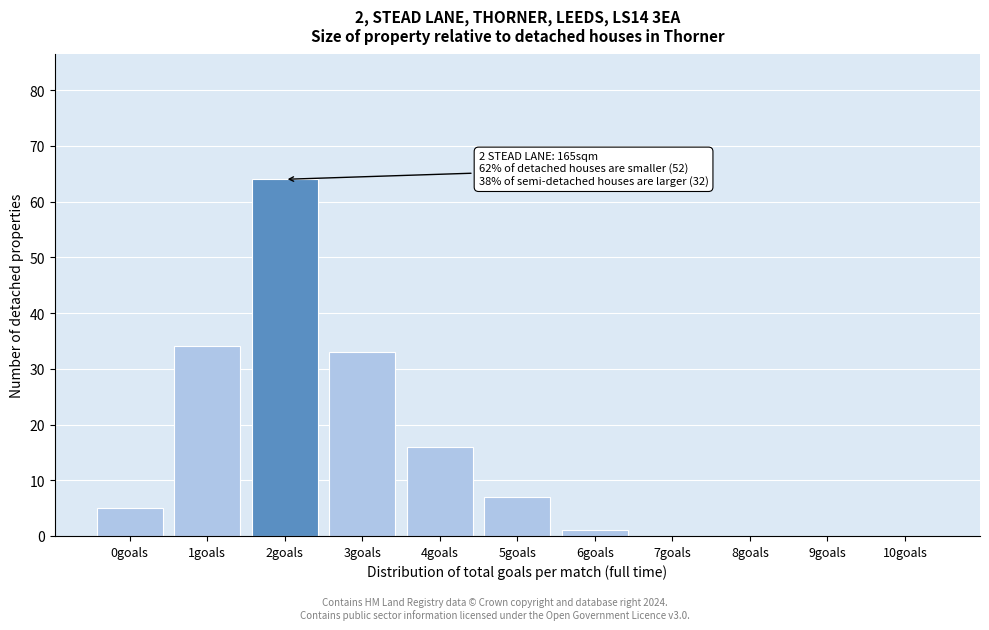

Reading left to right, list all the values displayed in this chart.

0goals=5	1goals=34	2goals=64	3goals=33	4goals=16	5goals=7	6goals=1	7goals=0	8goals=0	9goals=0	10goals=0